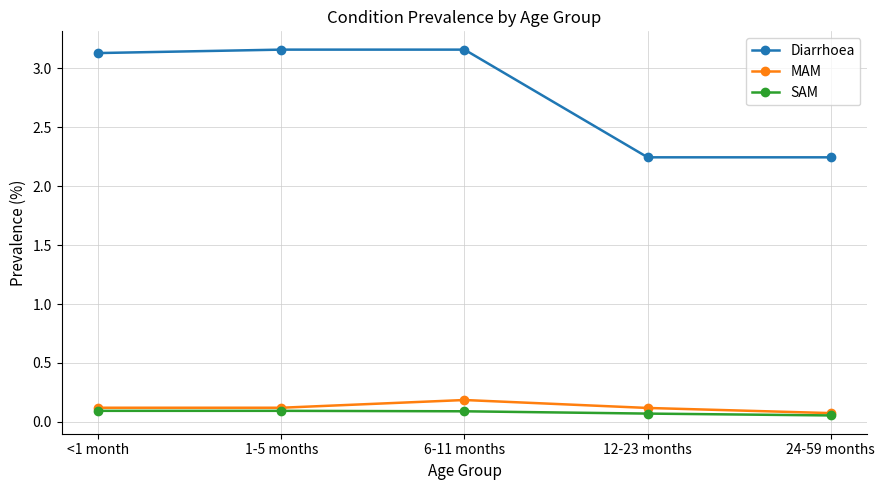

True or false: Diarrhoea has more than 2 interior local peaks.

False